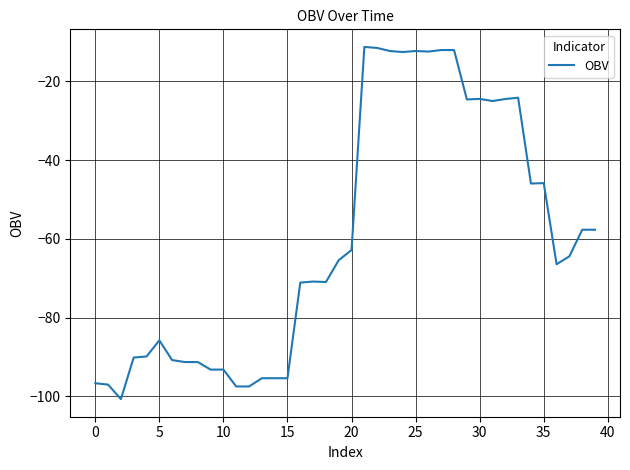

Count the number of categories in the chart.

40